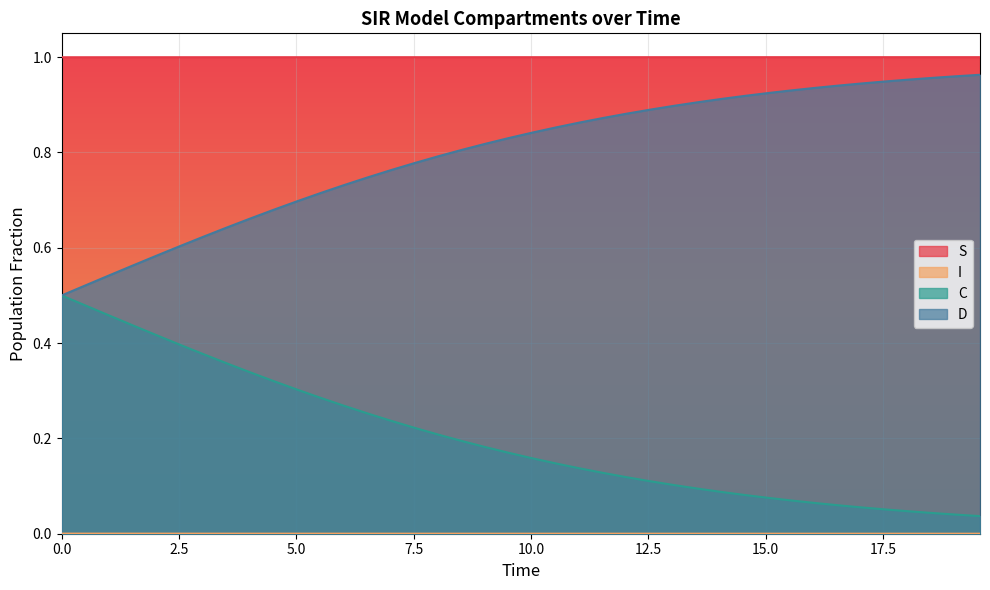

What is the difference between the D values at 18.06020066889632 and 4.51505016722408?

0.3